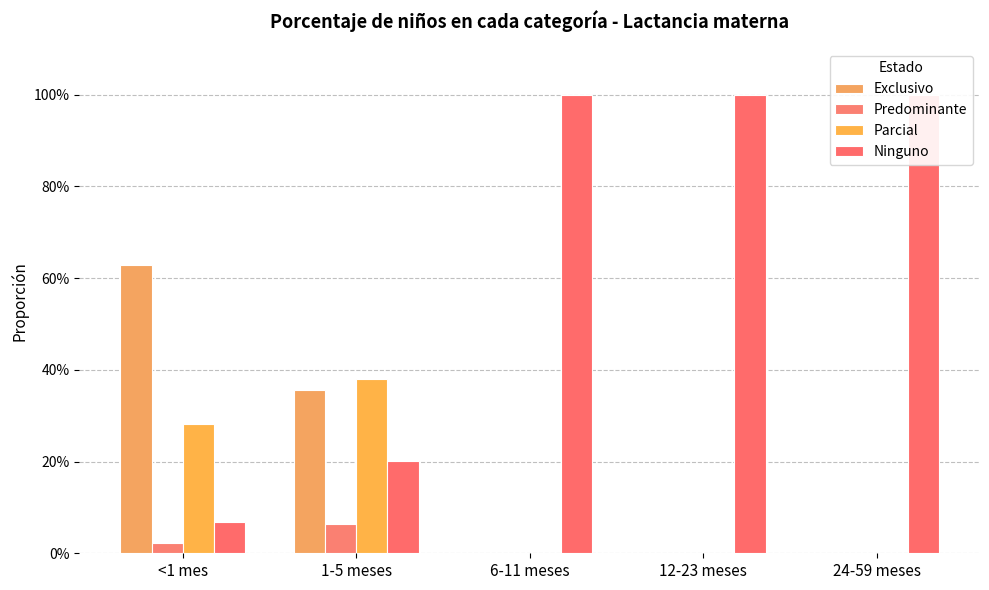

Reading right to left, transcribe all the data shown in this chart.

Exclusivo: 0.0	0.0	0.0	0.4	0.6
Predominante: 0.0	0.0	0.0	0.1	0.0
Parcial: 0.0	0.0	0.0	0.4	0.3
Ninguno: 1.0	1.0	1.0	0.2	0.1